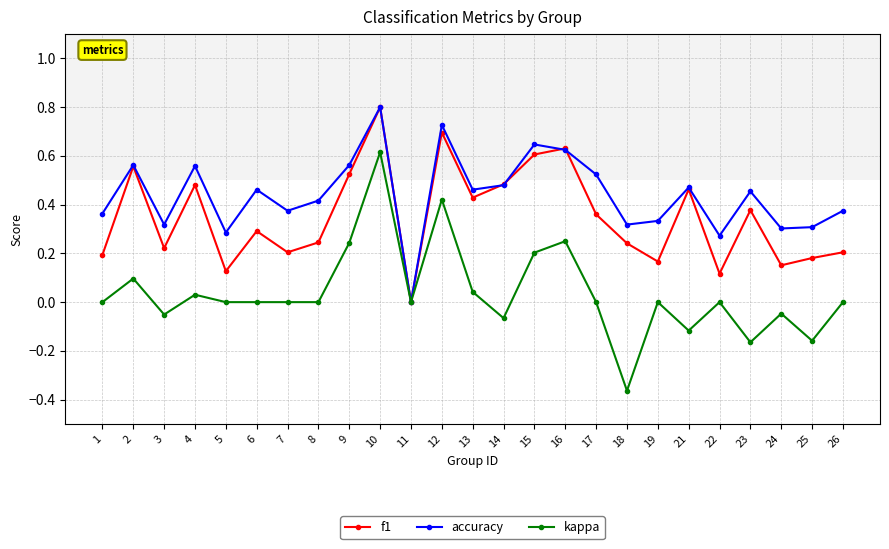

Which label corresponds to the largest value in the chart?

10